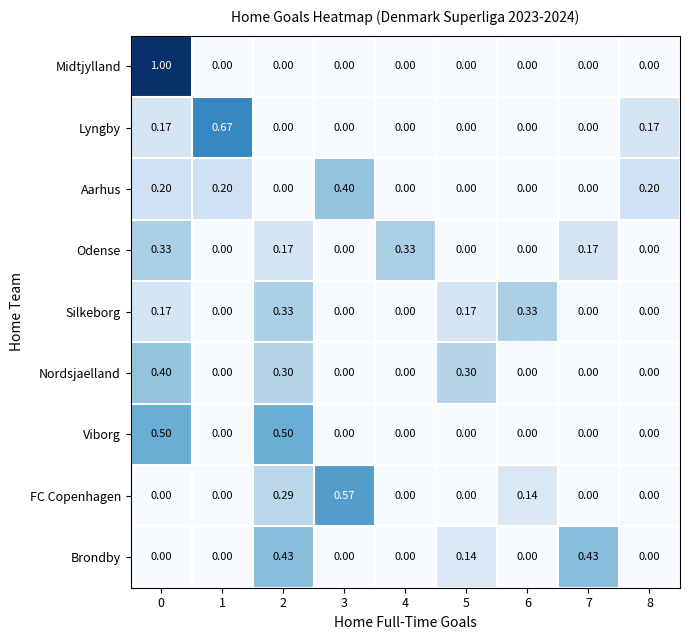

How many values in the Aarhus series exceed 0?

4